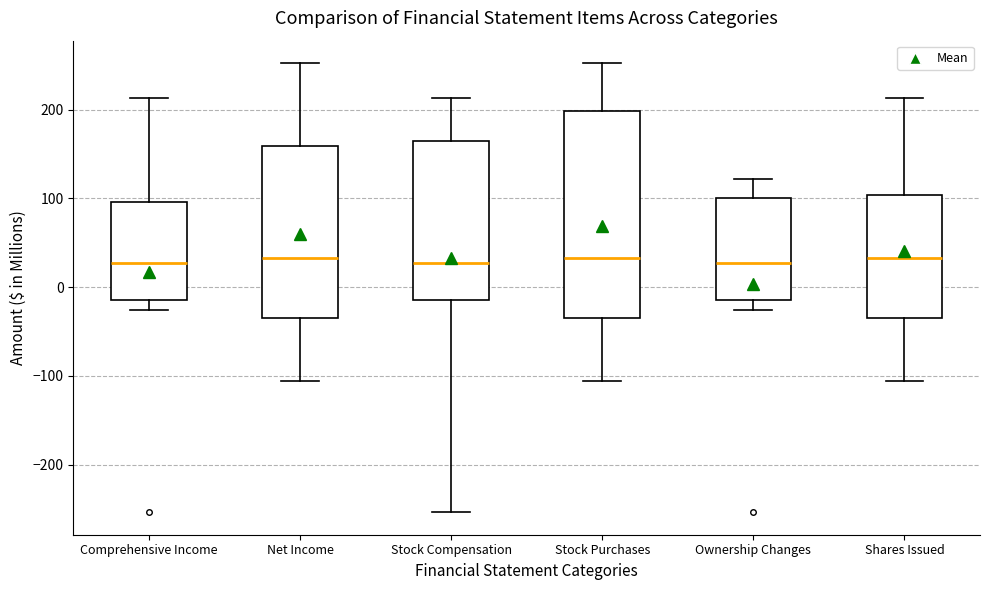

Where does the upper whisker of the box for Stock Compensation end on the y-axis? The values are not printed on the chart, so give them approximately, as read against the axis.

210